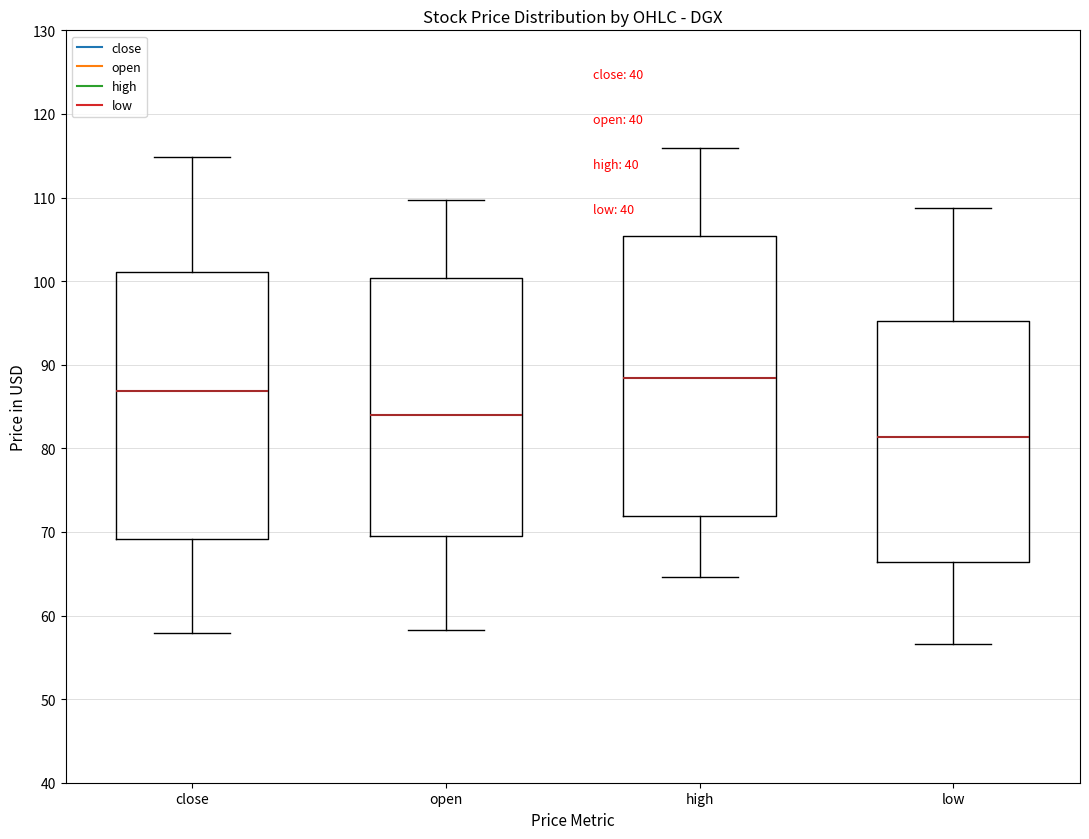

Which box has the highest median line?

high